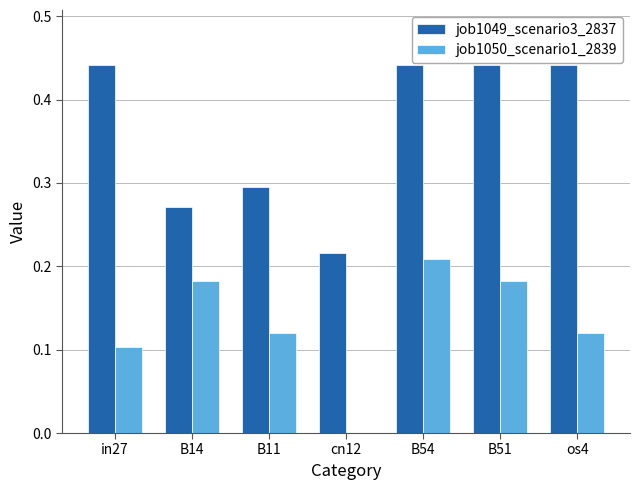

Between B51 and os4, which series saw the biggest shift?

job1050_scenario1_2839